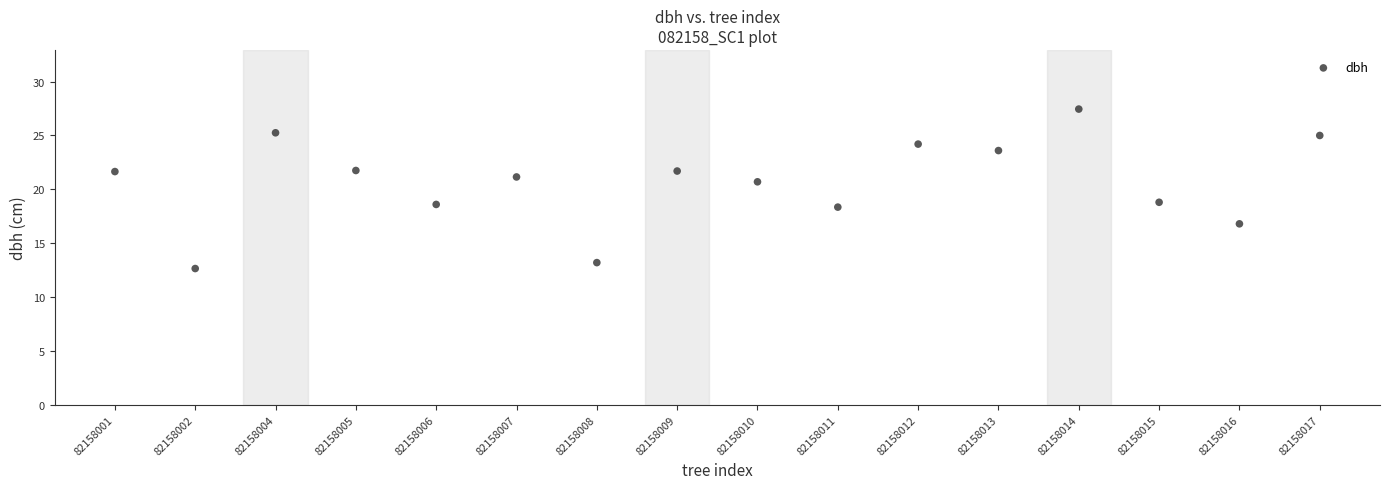

What Y value in the scatter plot is closest to 20?

20.7